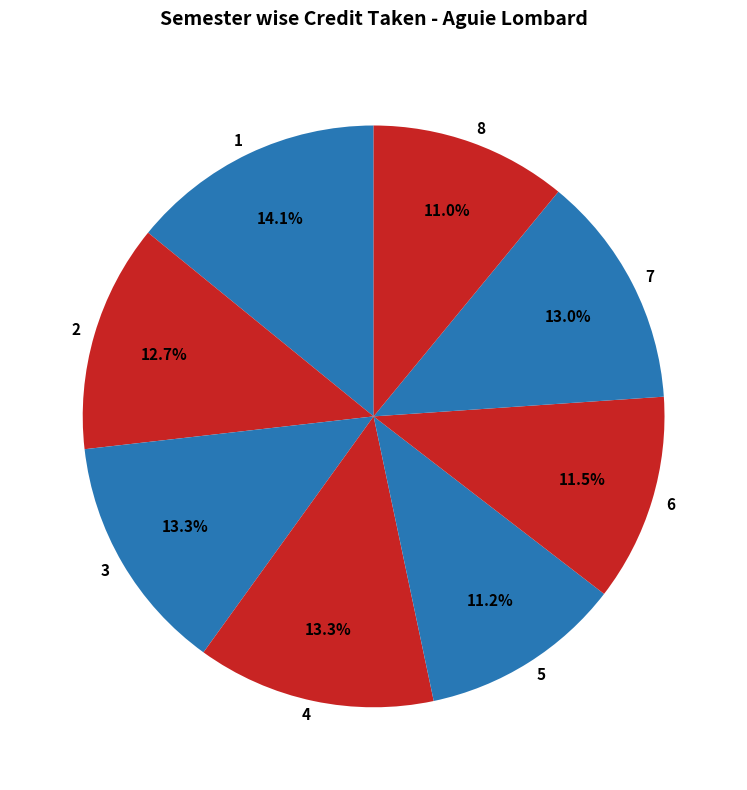

What percentage is the 3 slice, to the nearest percent?

13%